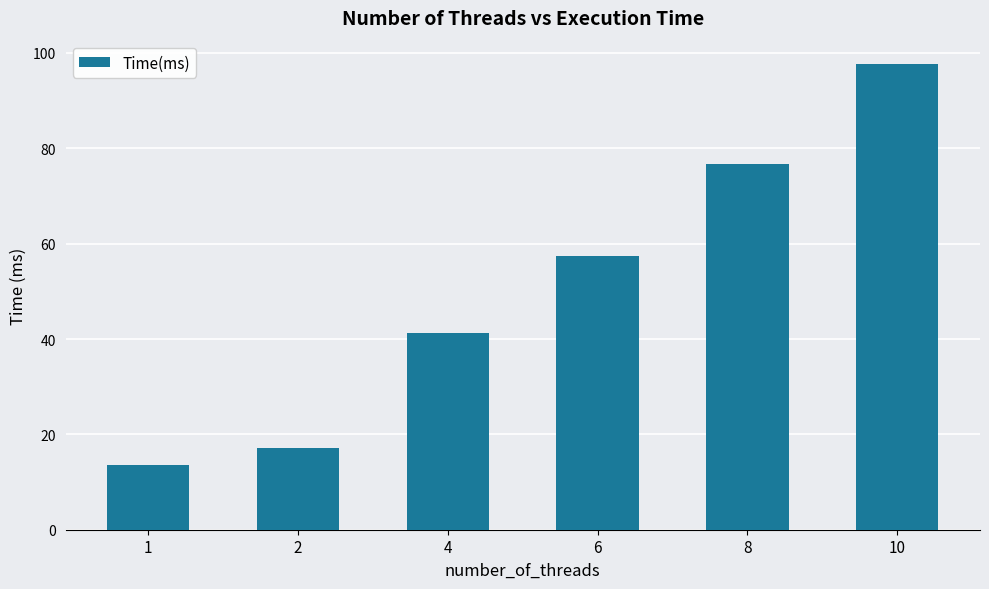

What is the difference between the second highest and minimum values?

63.2